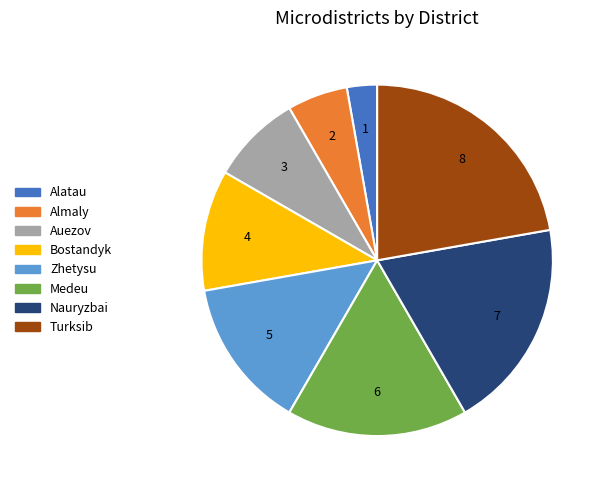

Do Turksib and Zhetysu together represent more than half of the pie?

No